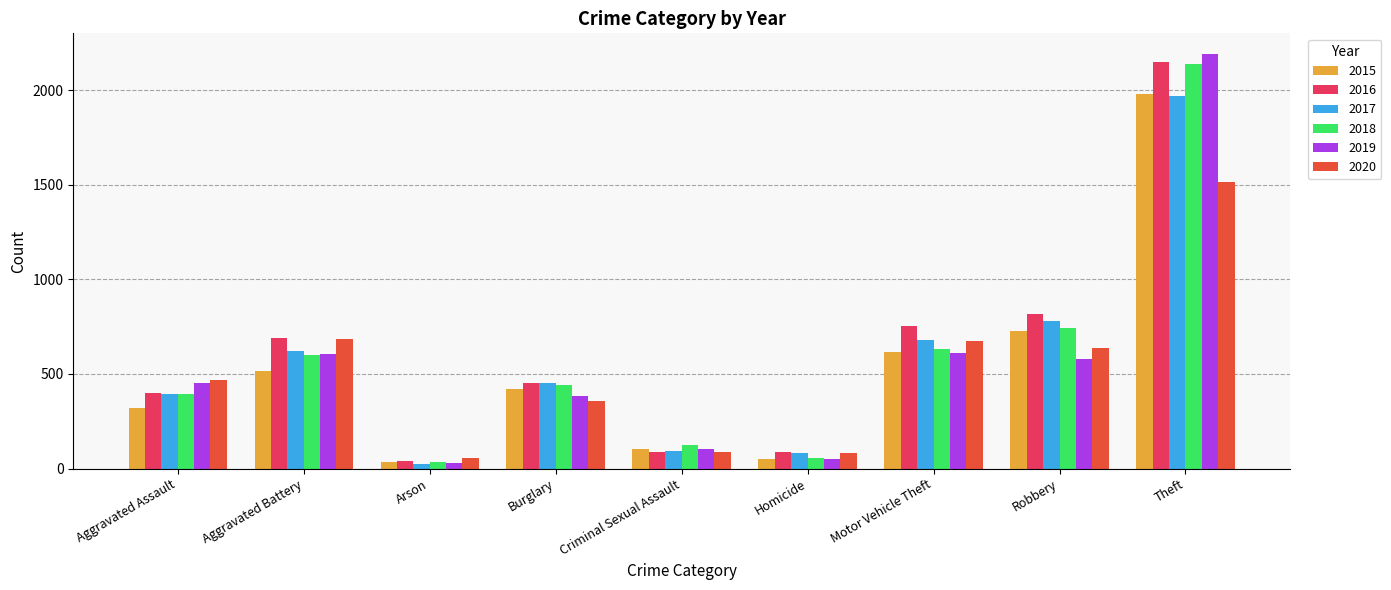

Where is 2018 nearest to the value 1088?

Robbery